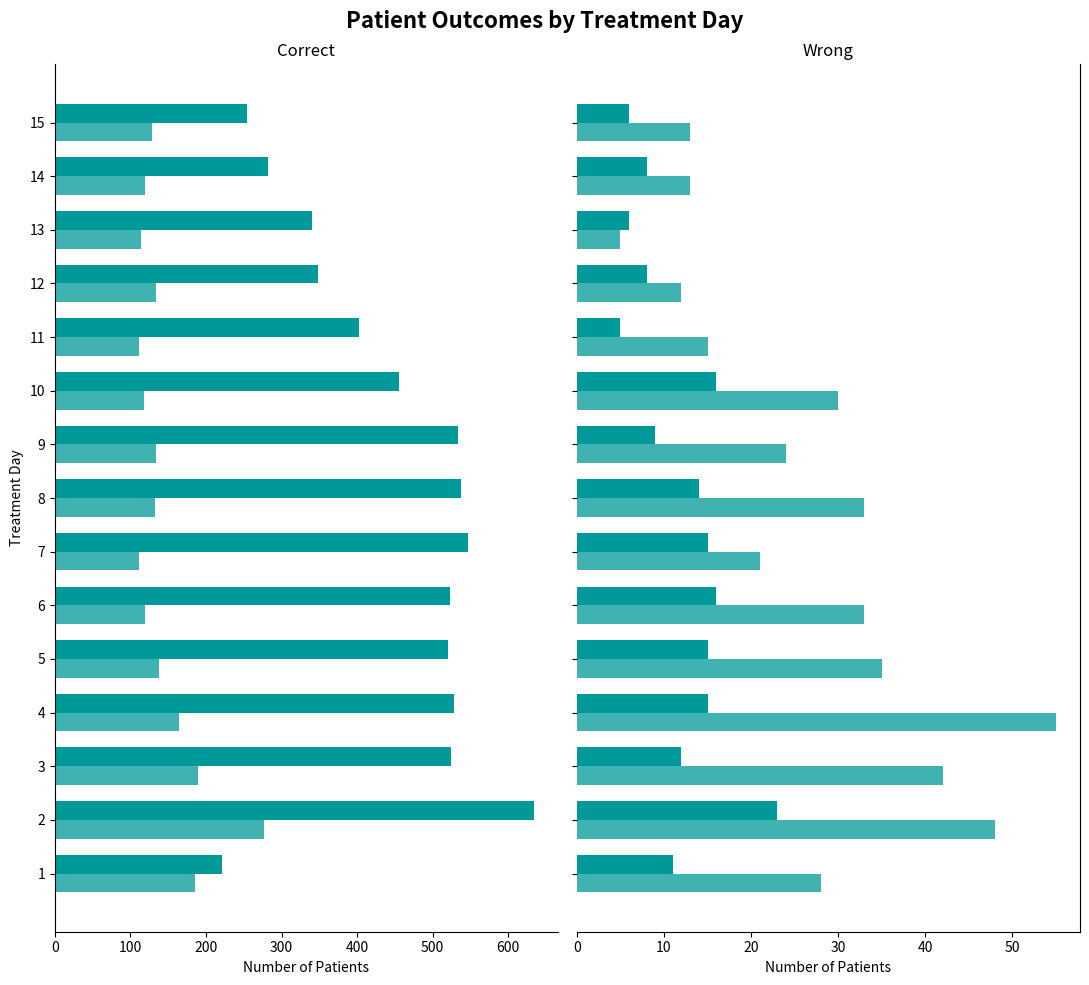

How many groups of bars are there?

15